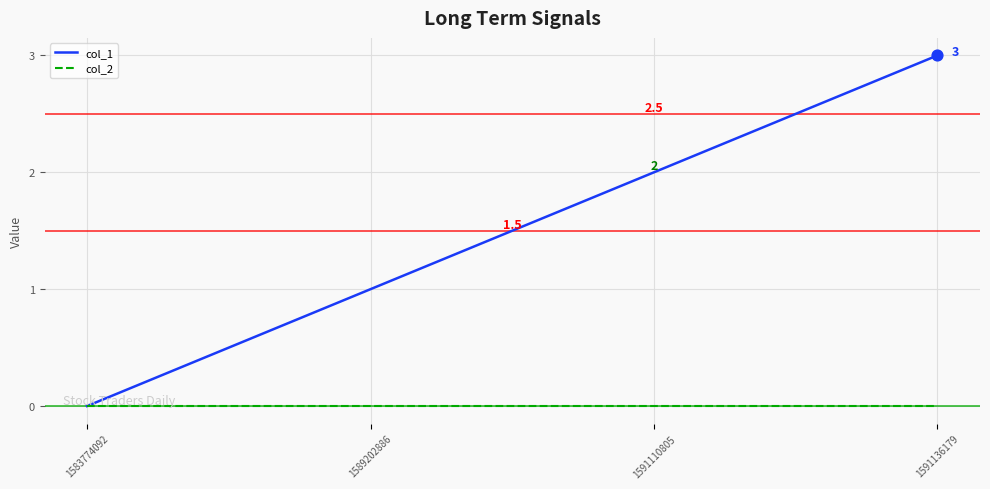

At which category is the sum across all series the highest?

1591136179